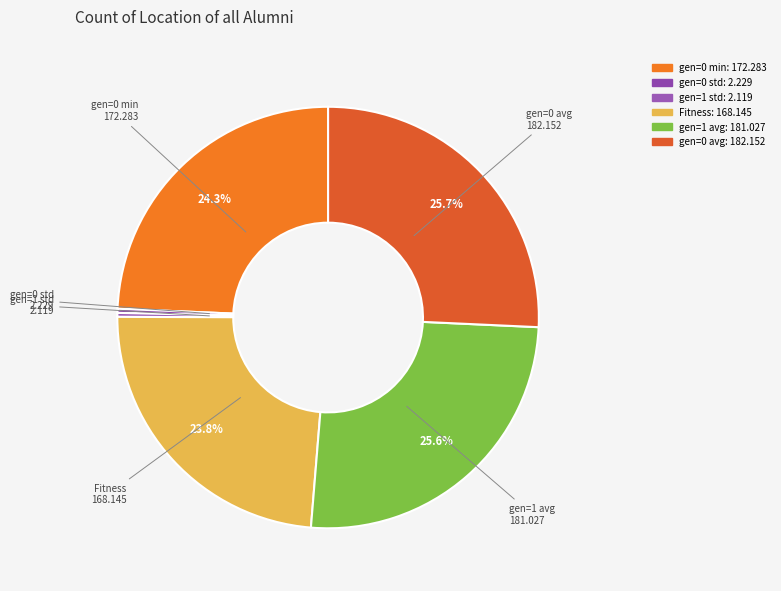

How many segments does this pie chart have?

6